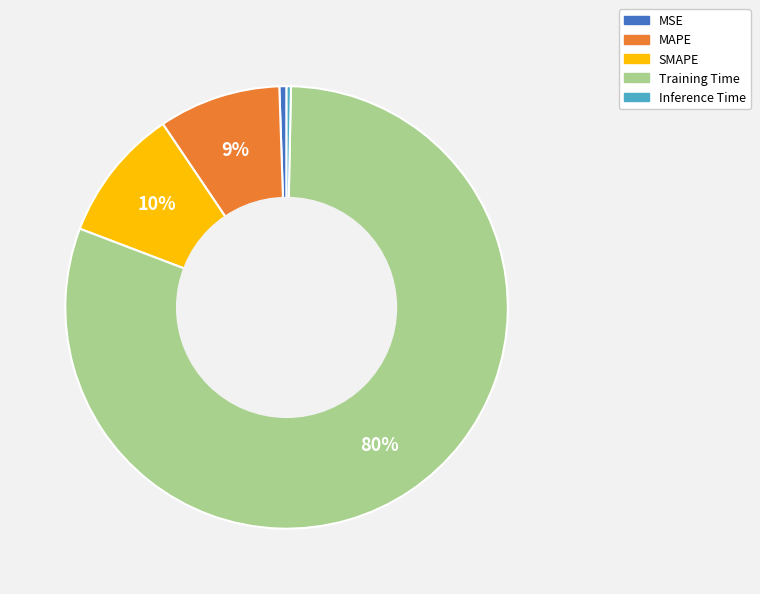

Count the number of slices in the pie.

5